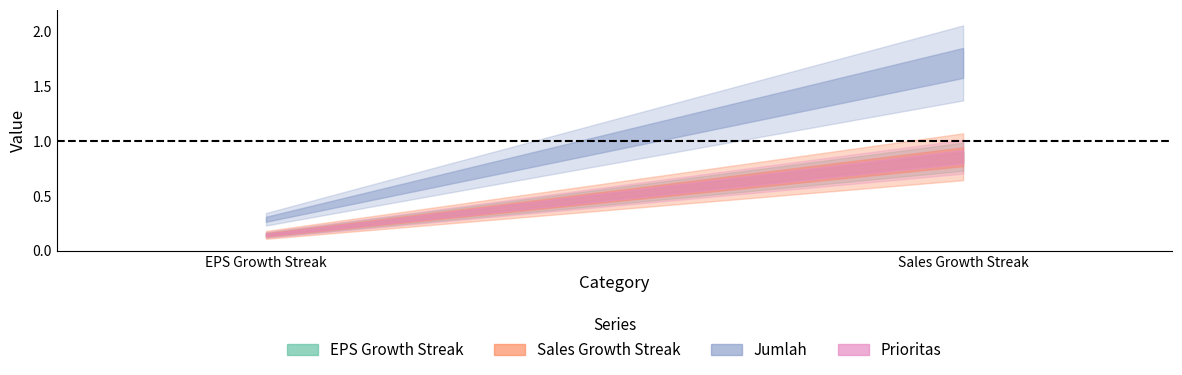

Which category has the lowest value in the Jumlah series?

EPS Growth Streak